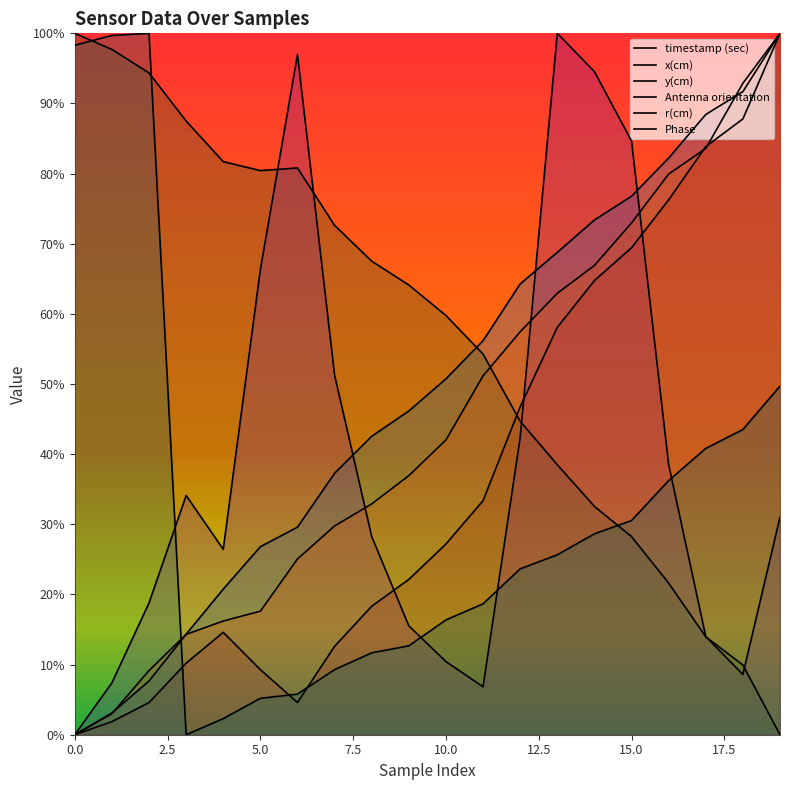

After their last crossing, which series has the higher values: Antenna orientation or y(cm)?

Antenna orientation